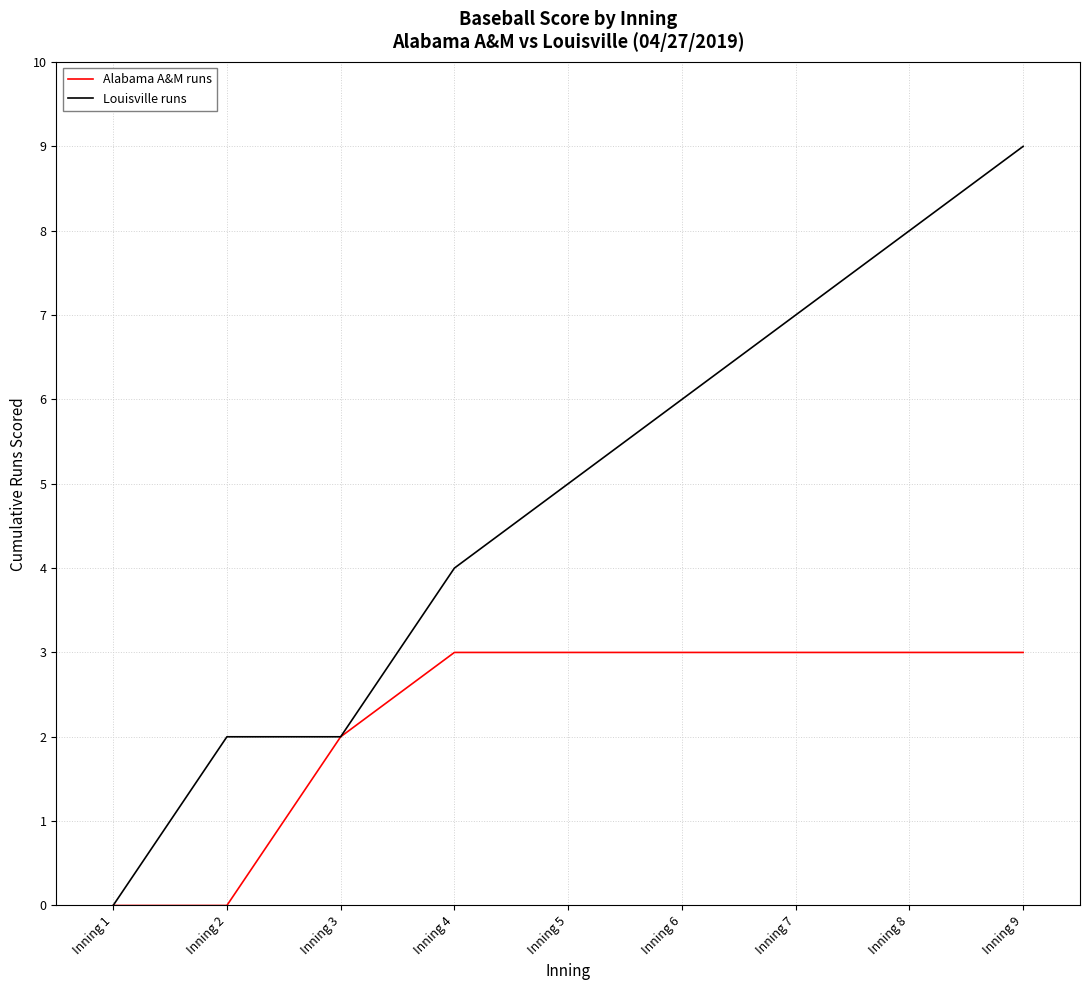

True or false: Louisville runs has more than 2 interior local peaks.

False